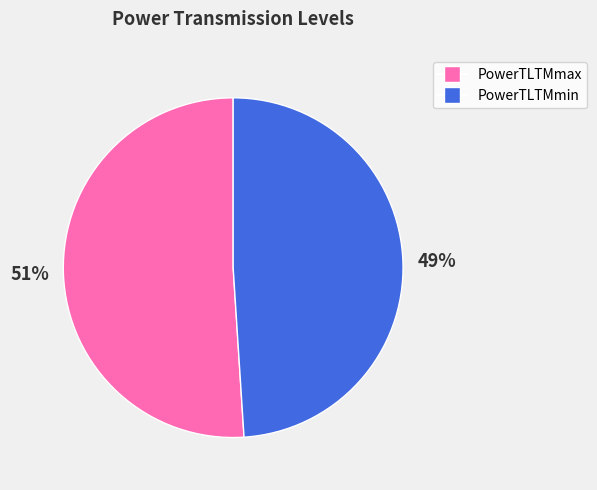

To the nearest percent, what is the average slice percentage?

50%